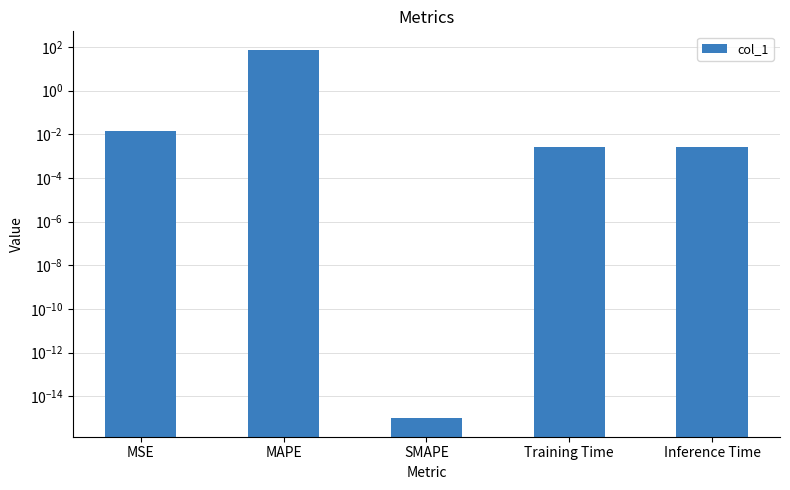

What is the label of the 1st bar from the right?

Inference Time